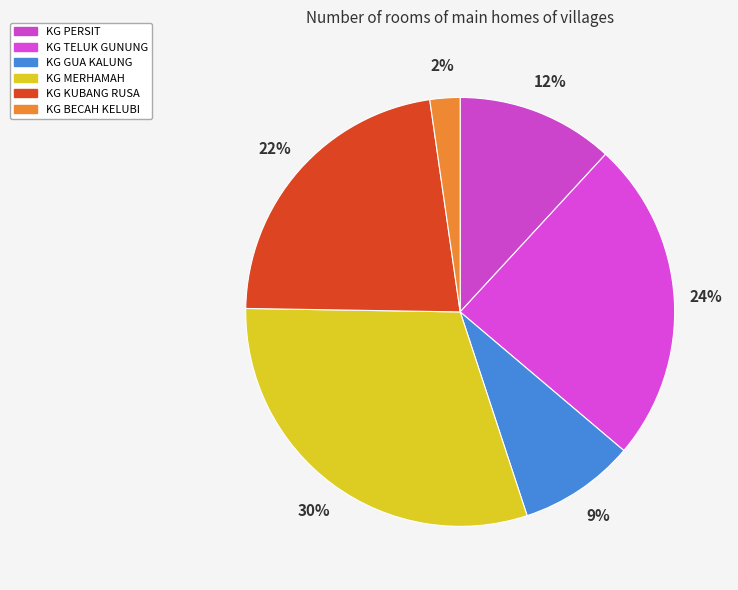

Approximately how many times larger is the value at KG KUBANG RUSA compared to KG BECAH KELUBI?

9.9